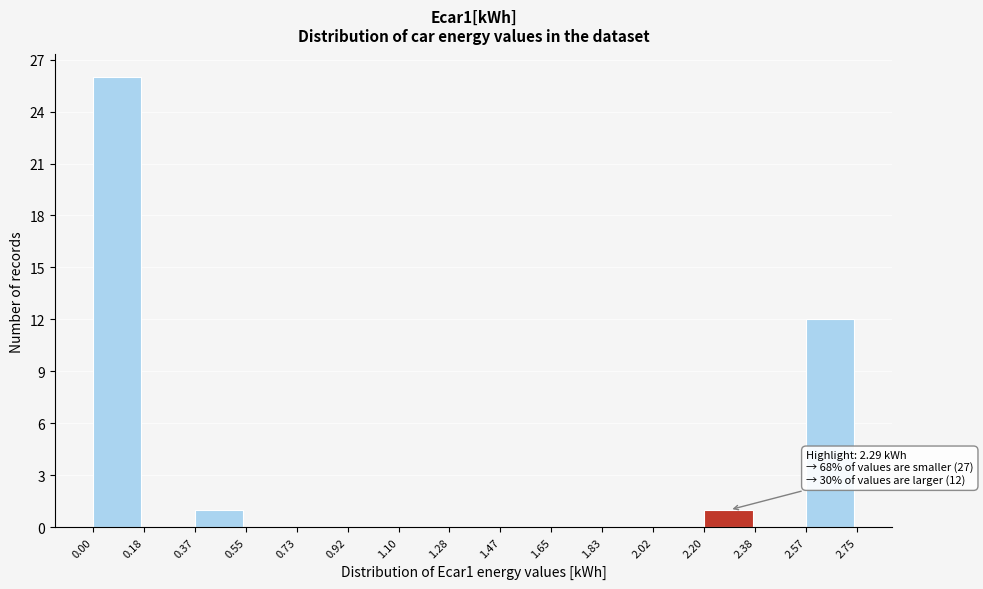

Which range on the x-axis has the tallest bar?

0.00 to 0.18